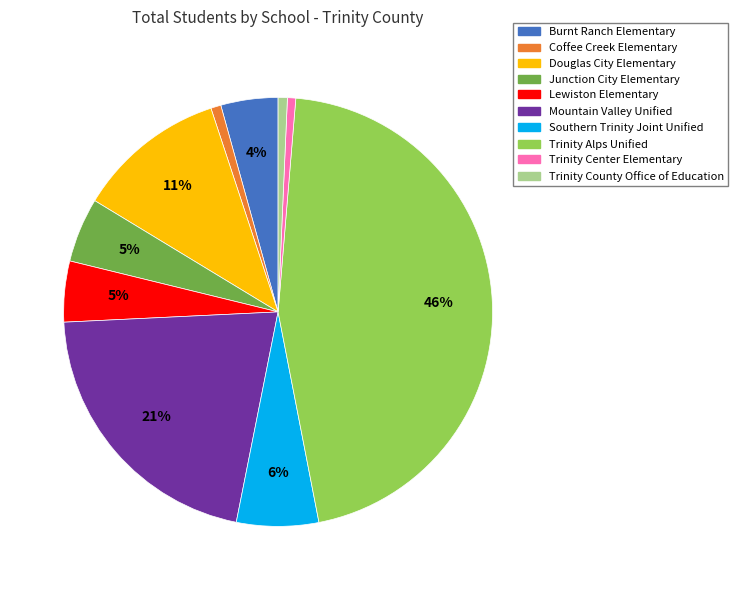

How many slices are in this pie chart?

10